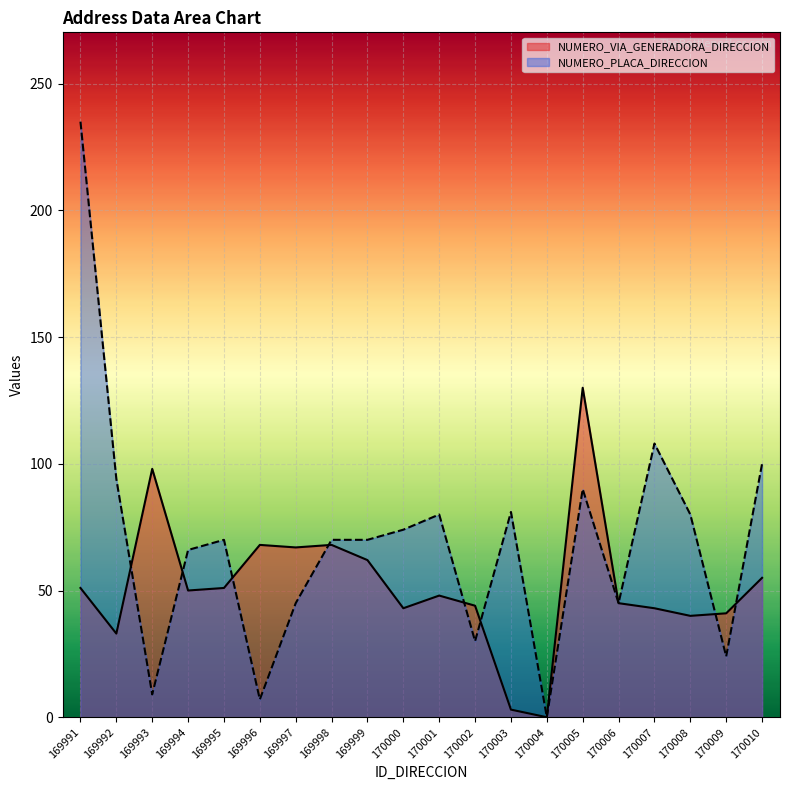

What is the value of the NUMERO_PLACA_DIRECCION point at the 17th from the left?

108